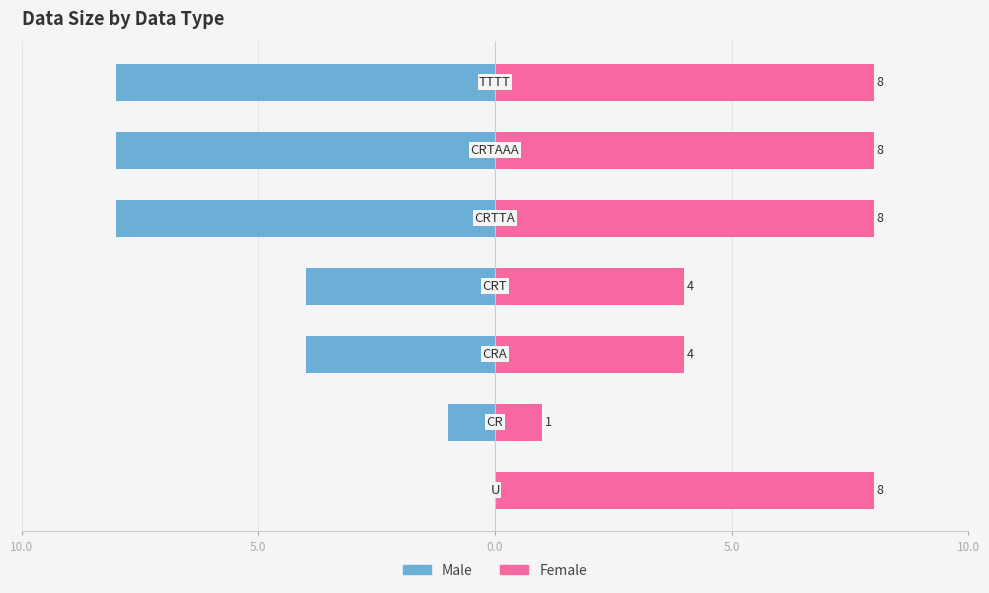

Which series has the largest range (max minus min)?

Male